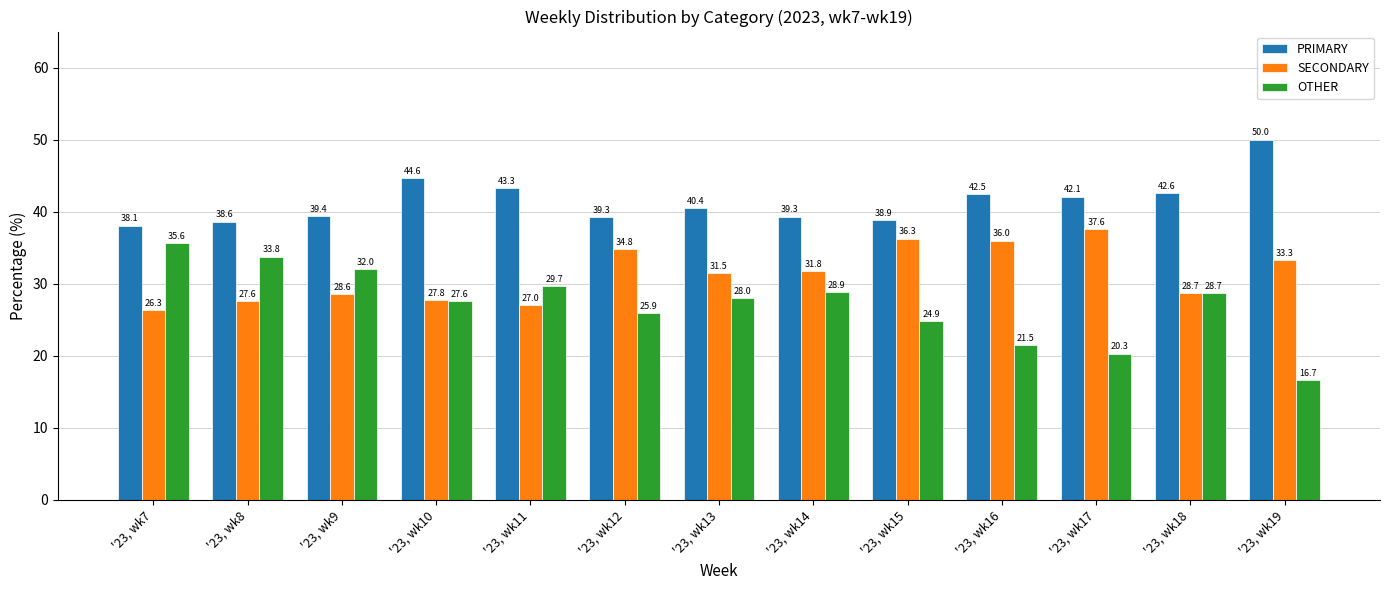

How many data points does each series have?

13